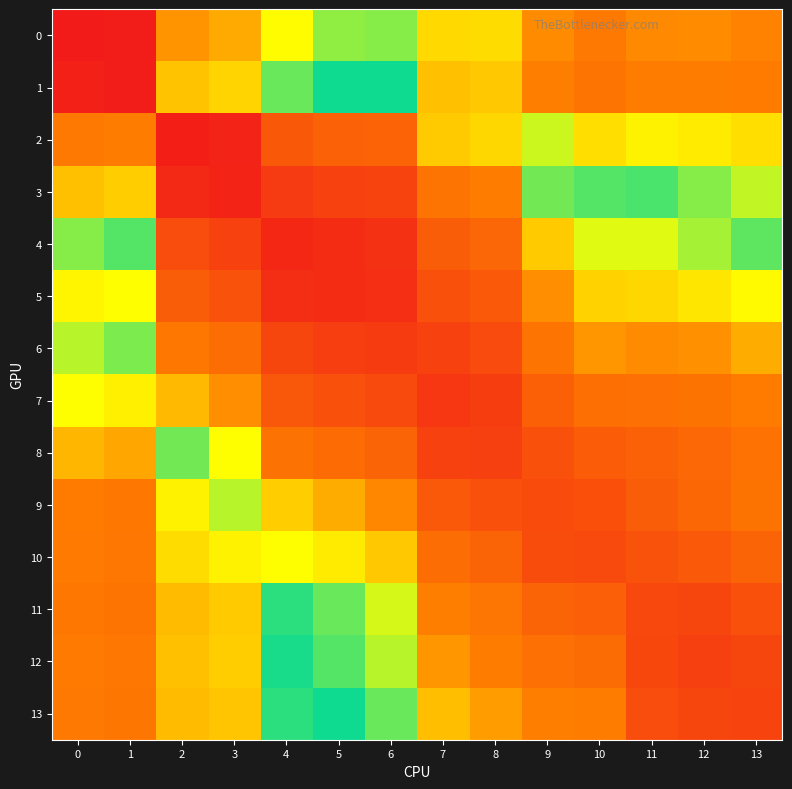

Which series has the largest total across all categories?

5